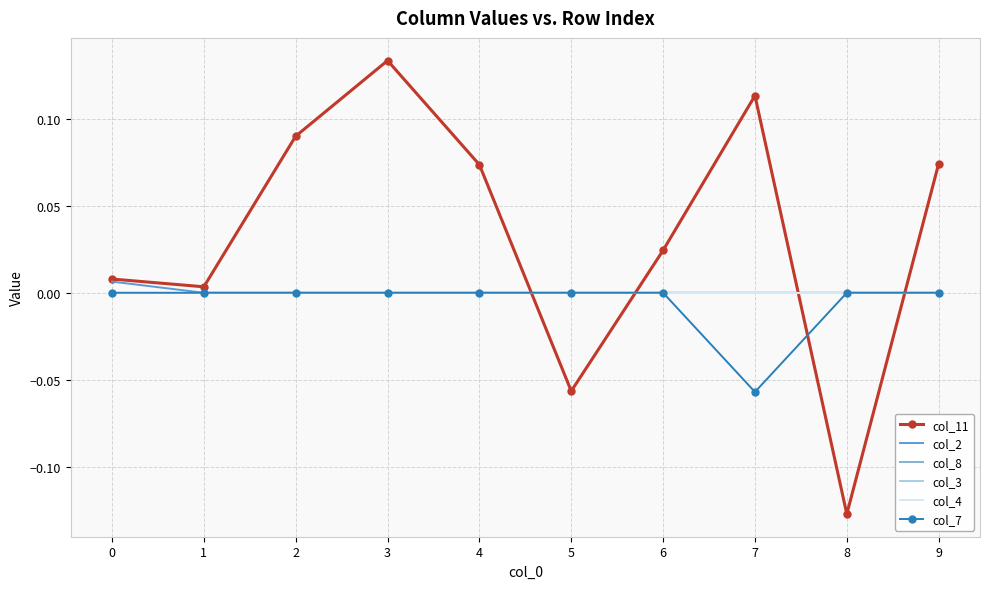

The col_2 series shows -0.0 at 9. True or false?

False